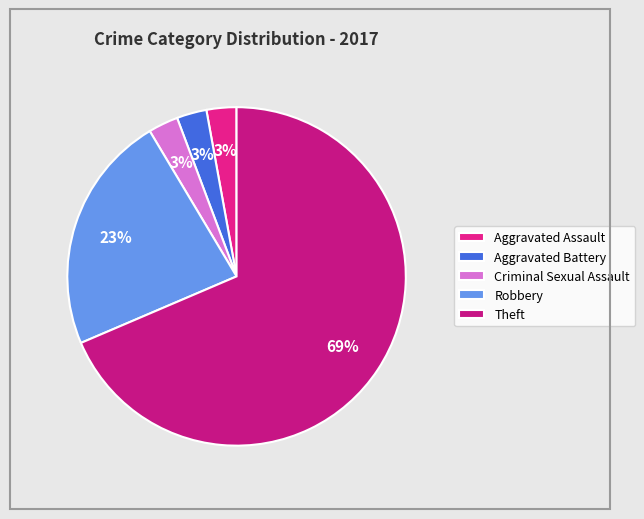

To the nearest percent, what is the combined percentage of Robbery and Aggravated Battery?

26%